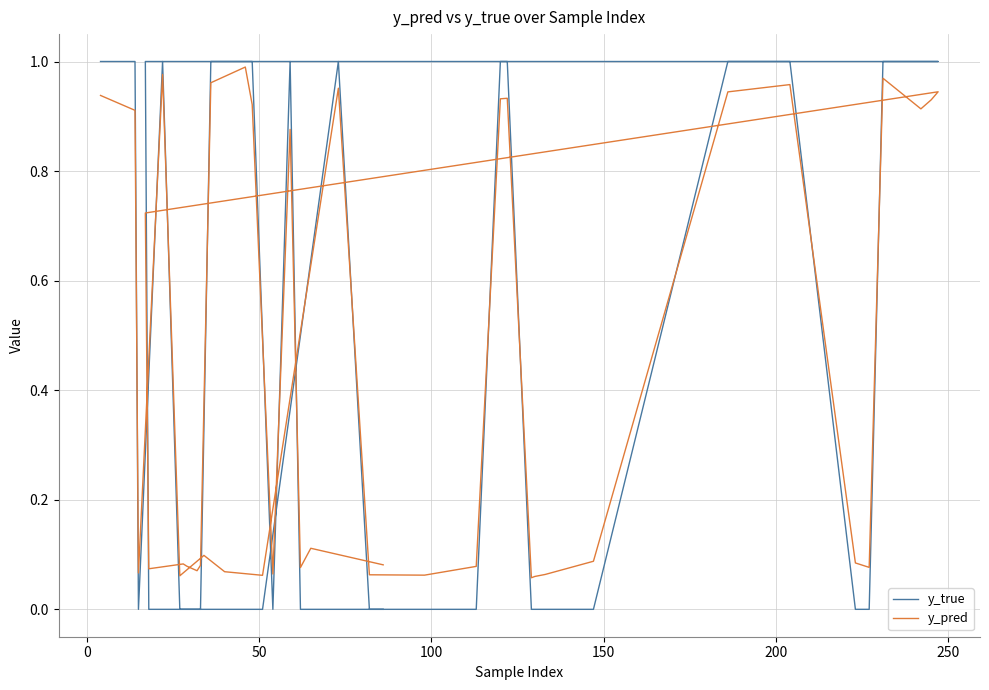

Does the chart have visible grid lines?

Yes